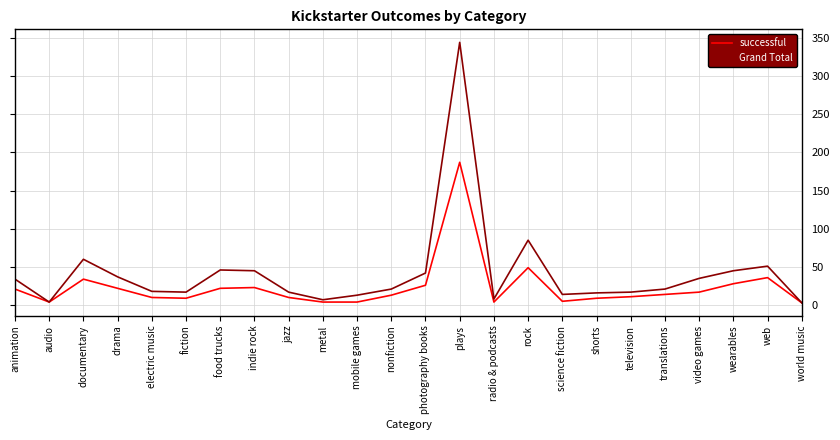

What is the average value of the Grand Total series?

42